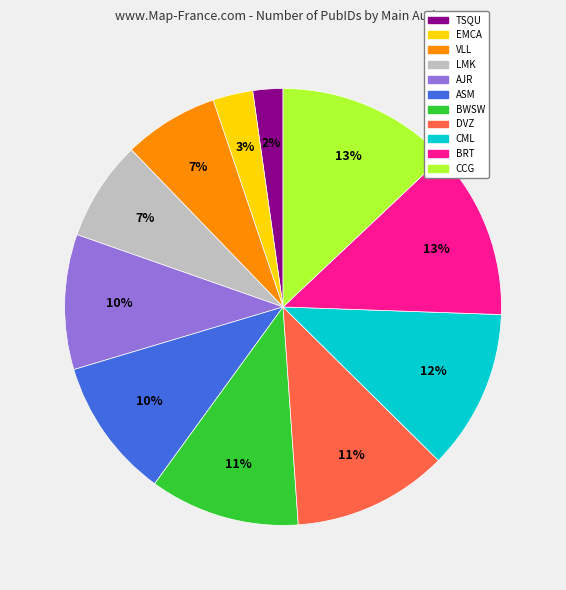

Does BRT account for over 50% of the chart?

No